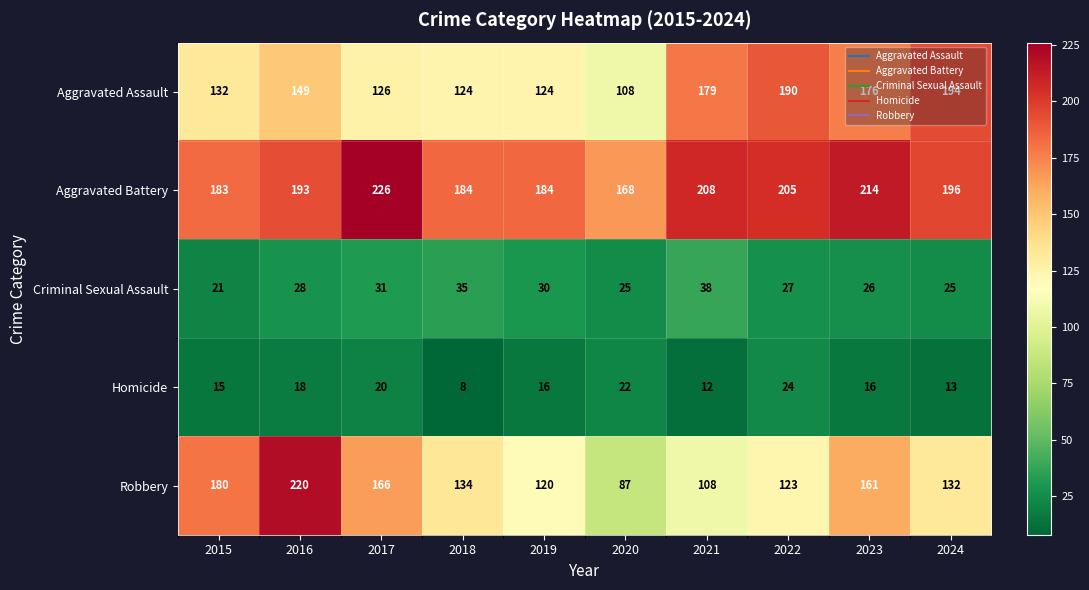

At how many categories does at least one series exceed 143?

10